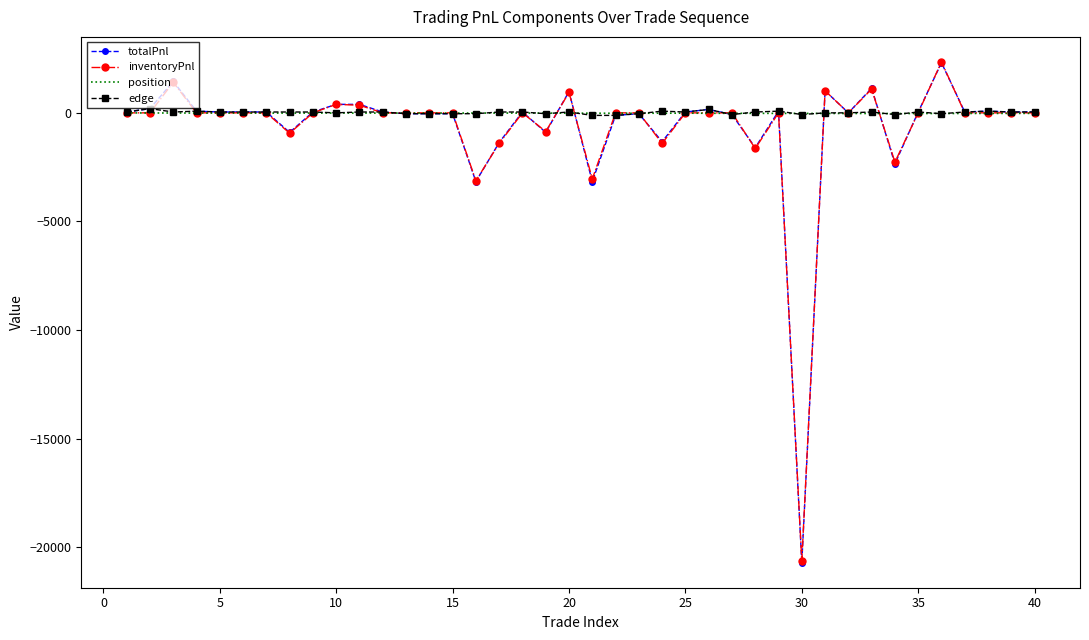

What is the minimum value for inventoryPnl?

-20625.0